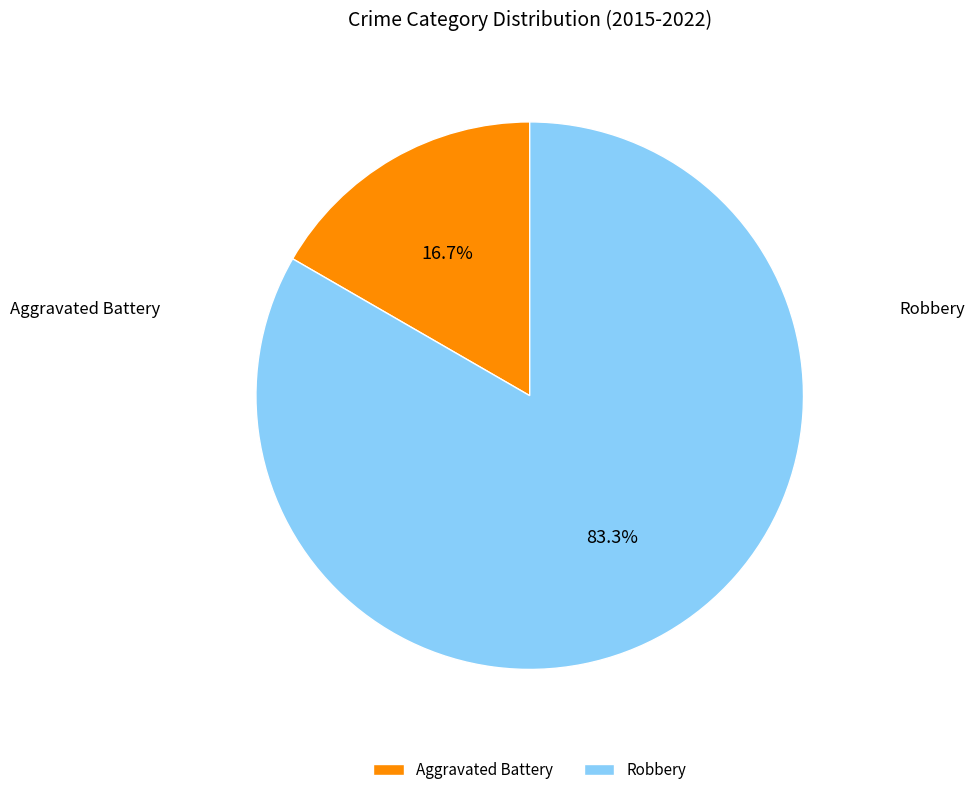

What is the majority slice?

Robbery